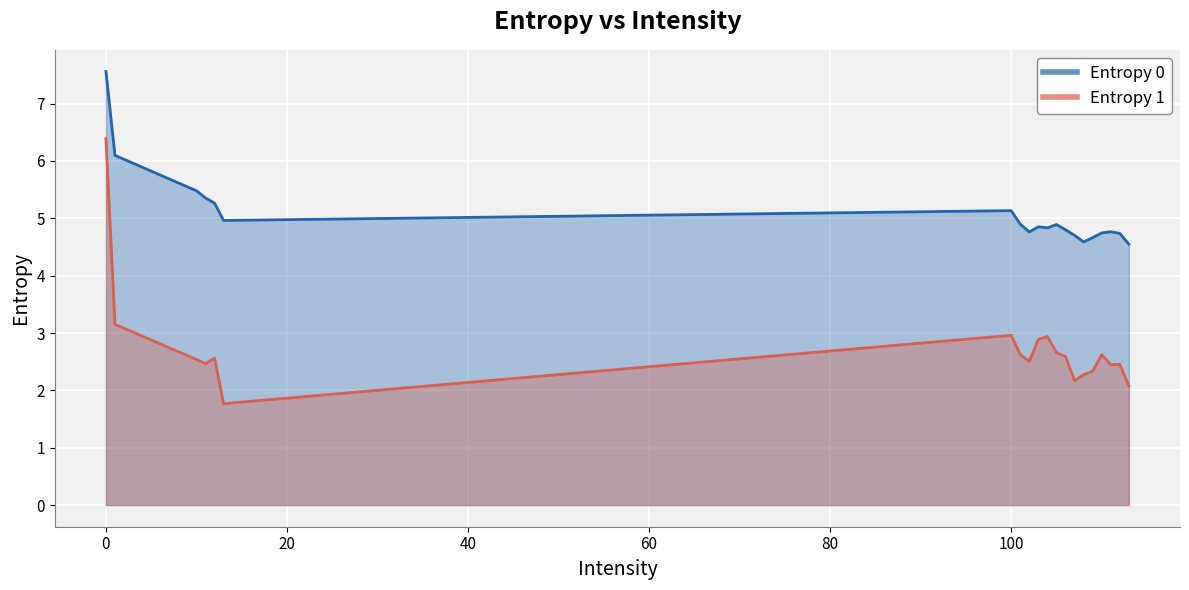

In Entropy 1, how many points are lower than both neighbors (excluding endpoints)?

5